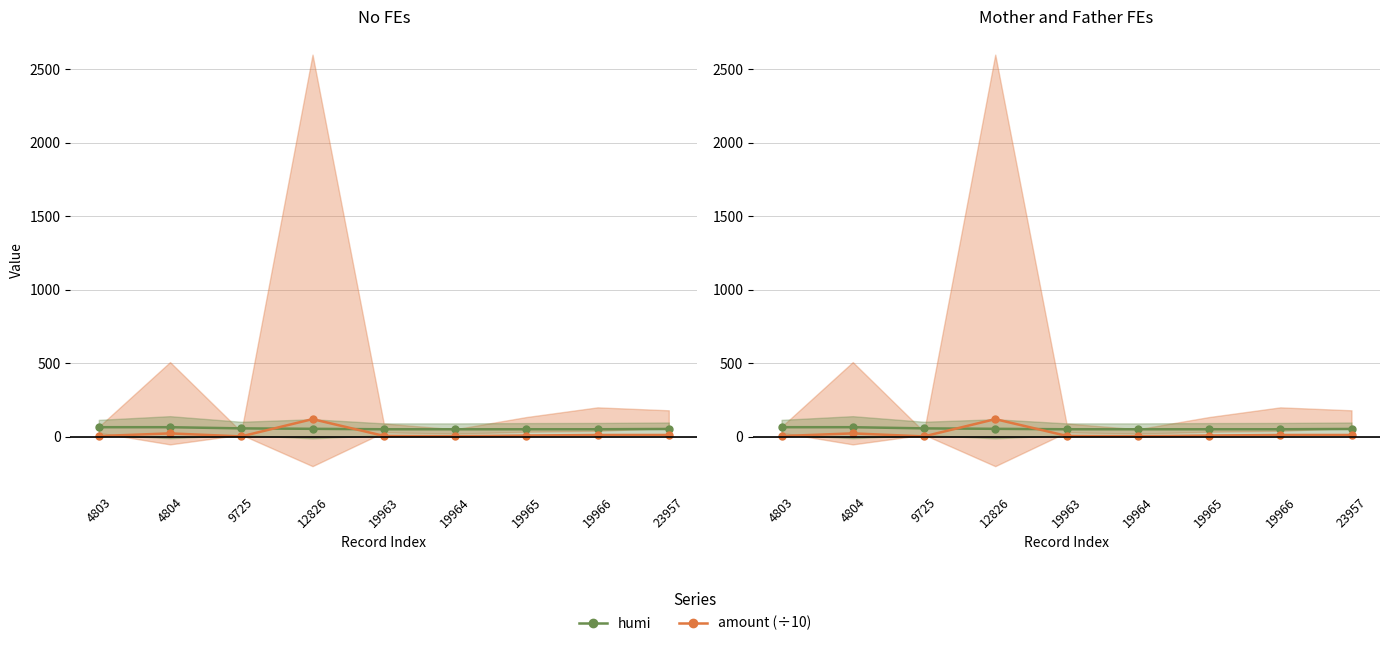

What is the difference between the highest and lowest values at 4804?

42.2